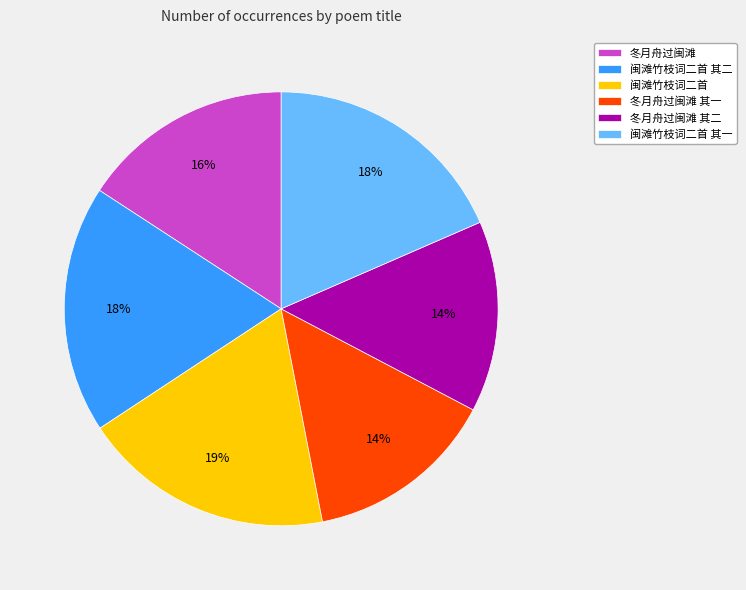

Combined, do 冬月舟过闽滩 其一 and 冬月舟过闽滩 其二 account for over 50%?

No